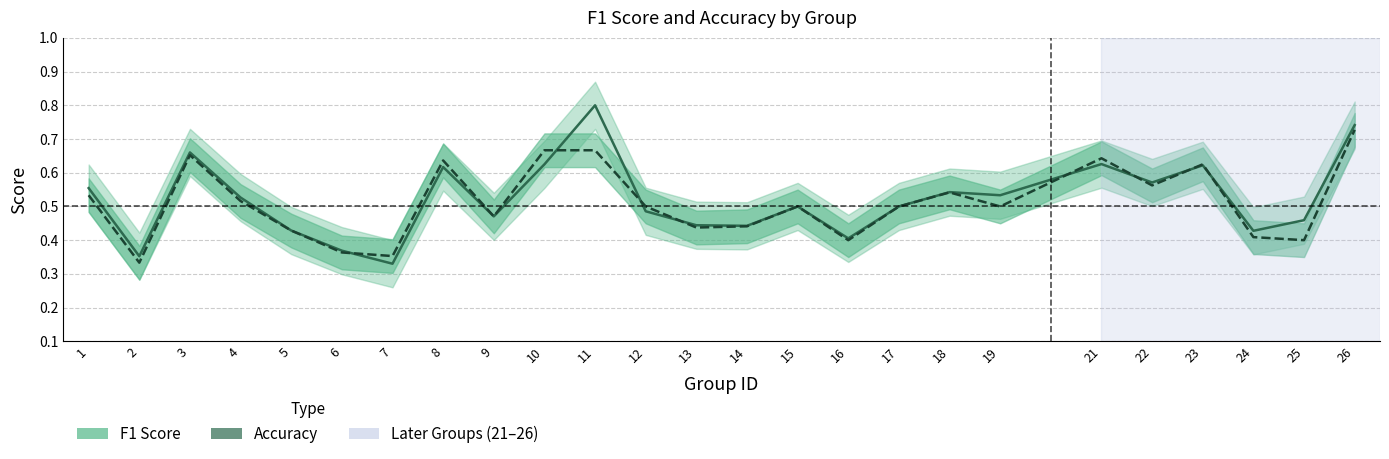

How many interior local peaks does the f1_line series have?

7